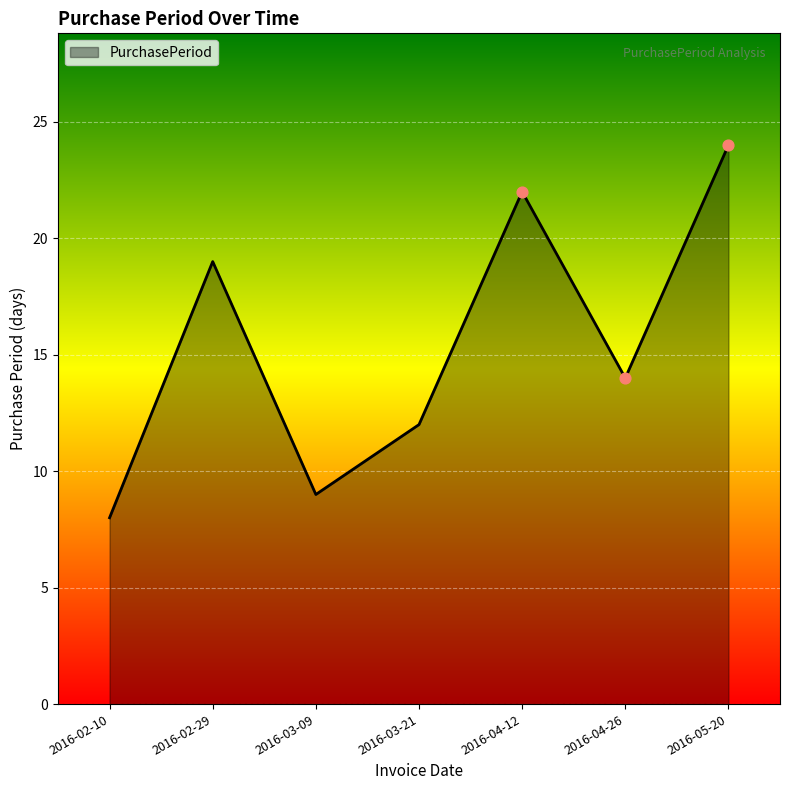

What is the ratio of the value at 2016-03-21 to the value at 2016-05-20?

0.5